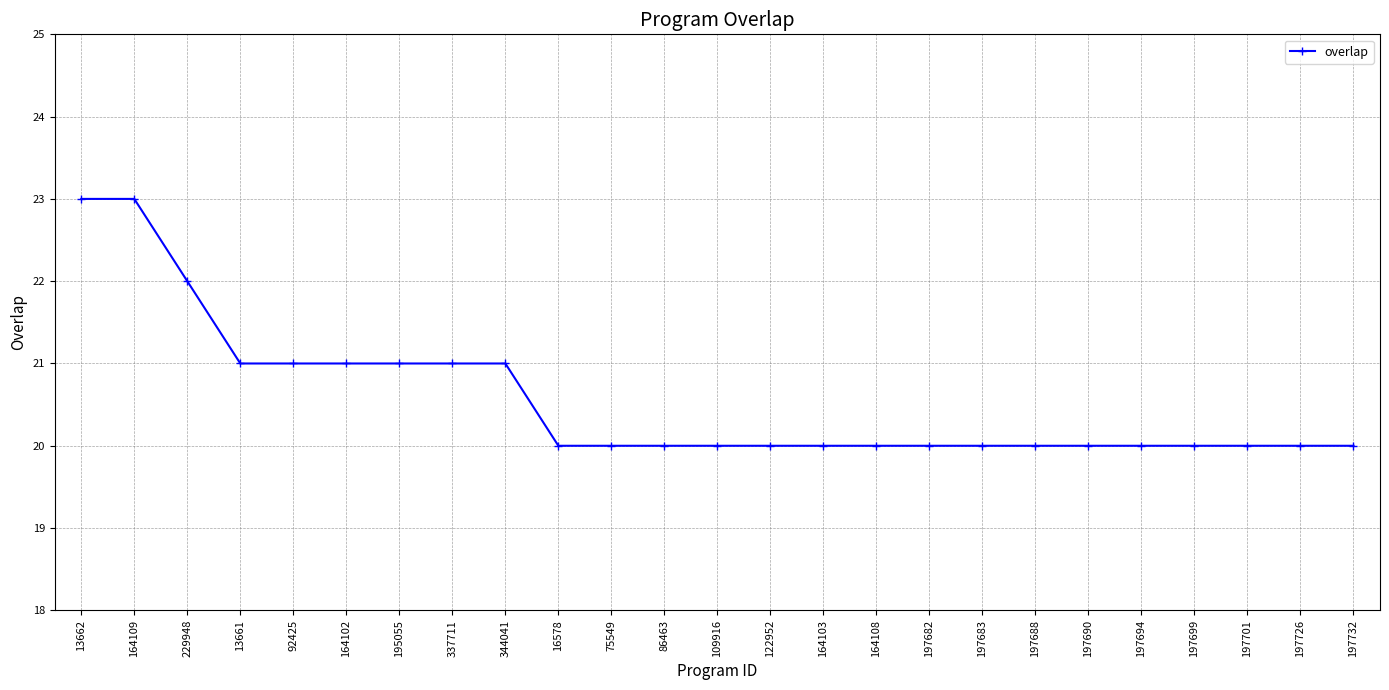

What is the smallest value displayed?

20